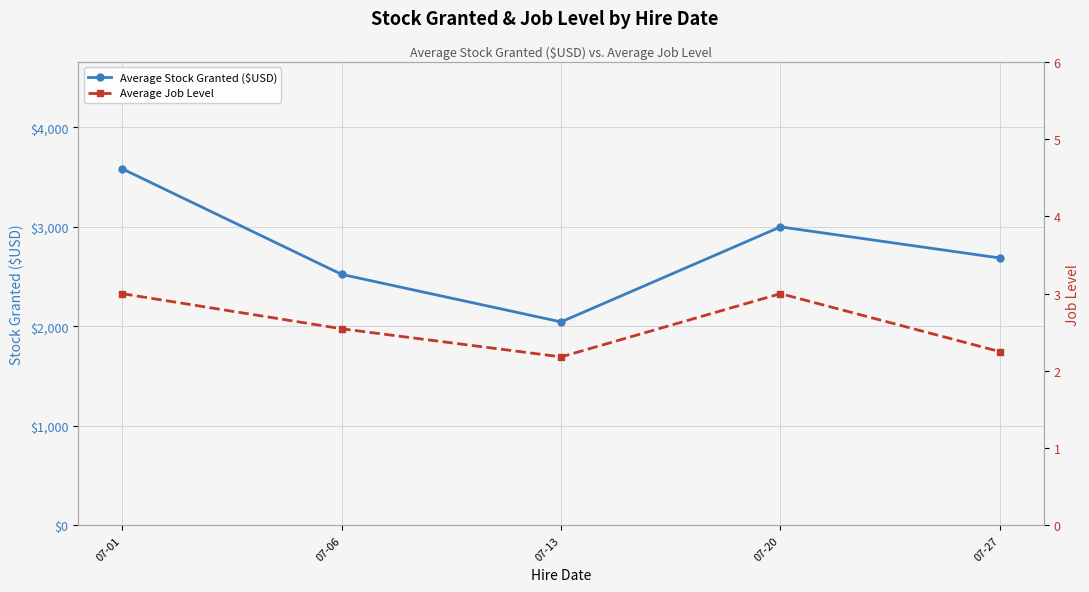

At how many categories does at least one series exceed 109?

5